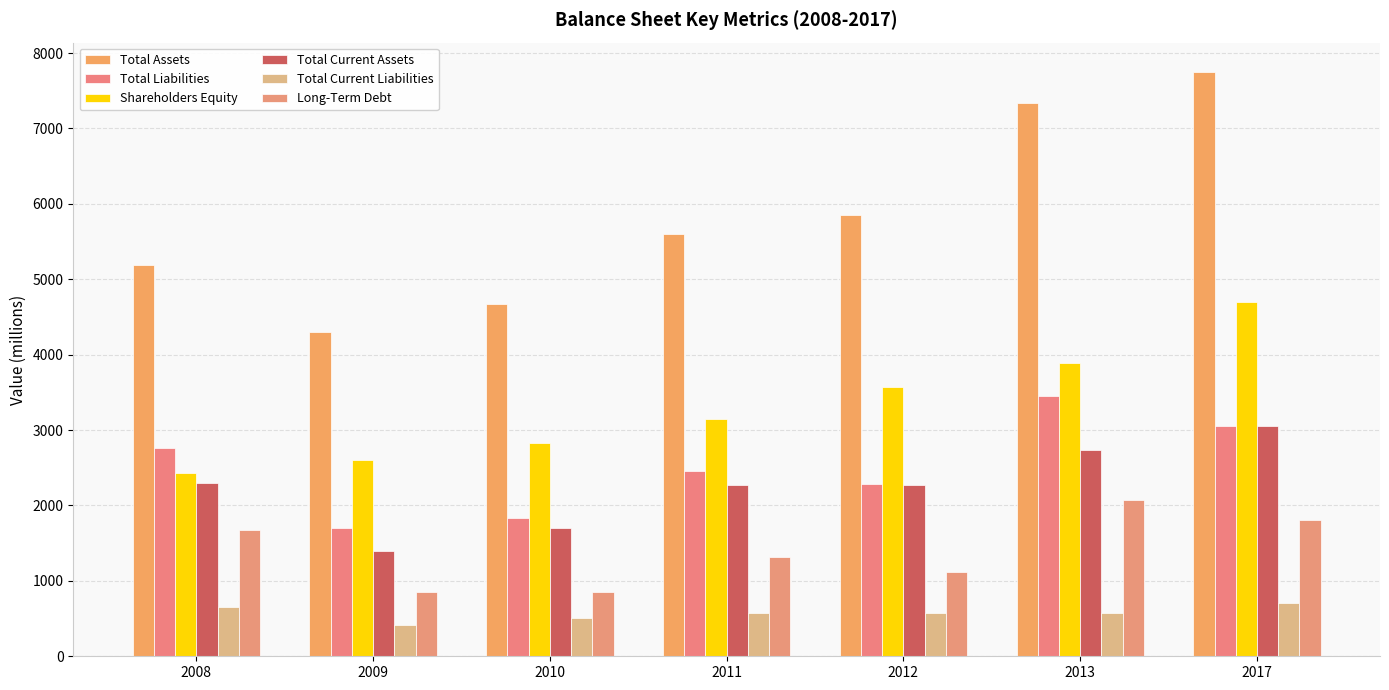

Reading left to right, transcribe all the data shown in this chart.

Total Assets: 2008=5195	2009=4307	2010=4669	2011=5606	2012=5858	2013=7341	2017=7751
Total Liabilities: 2008=2760	2009=1699	2010=1839	2011=2454	2012=2290	2013=3457	2017=3051
Shareholders Equity: 2008=2435	2009=2608	2010=2830	2011=3152	2012=3567	2013=3884	2017=4700
Total Current Assets: 2008=2302	2009=1391	2010=1701	2011=2275	2012=2277	2013=2739	2017=3051
Total Current Liabilities: 2008=650	2009=418	2010=509	2011=576	2012=578	2013=573	2017=704
Long-Term Debt: 2008=1672	2009=849	2010=855	2011=1319	2012=1124	2013=2073	2017=1809